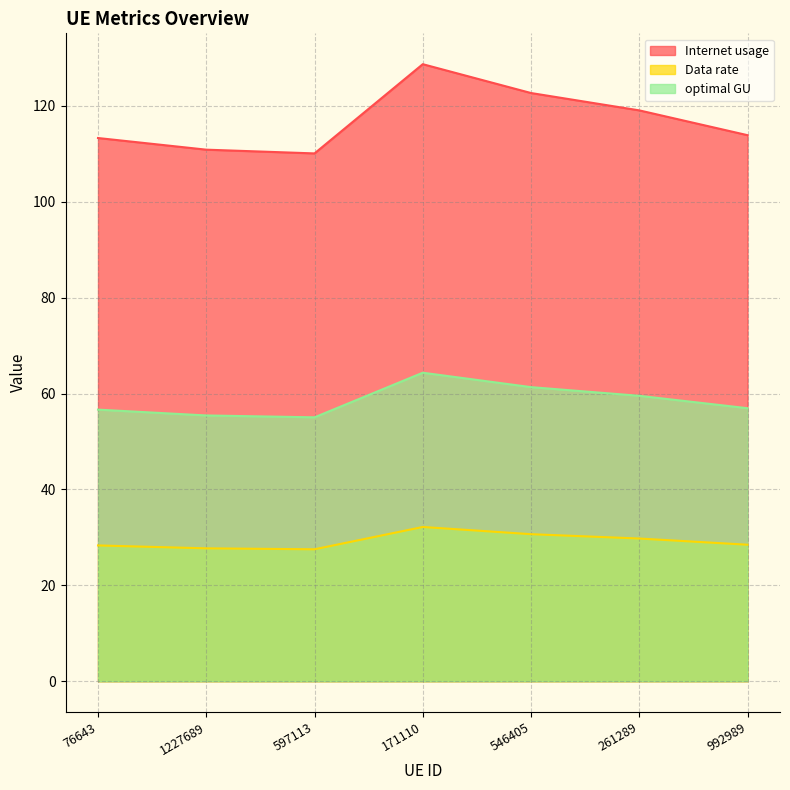

What is the value of the optimal GU point at the 3rd from the left?

55.0